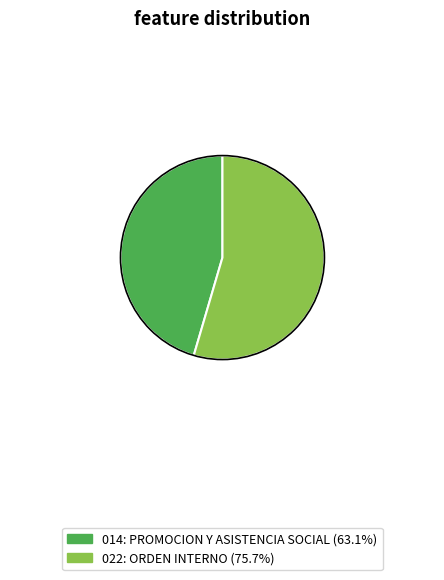

Does any single category account for the majority?

Yes